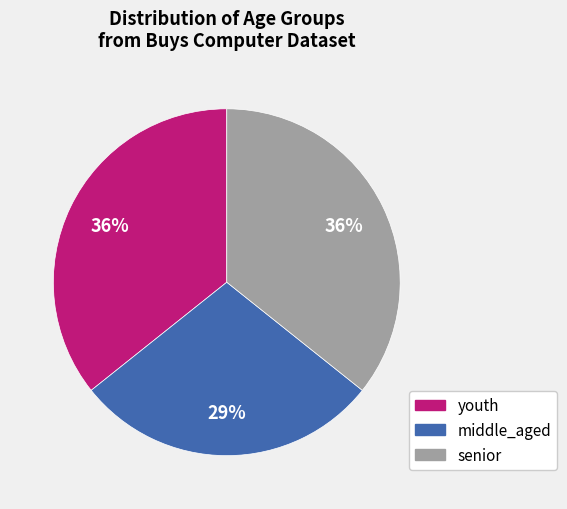

Is youth the majority of the pie?

No